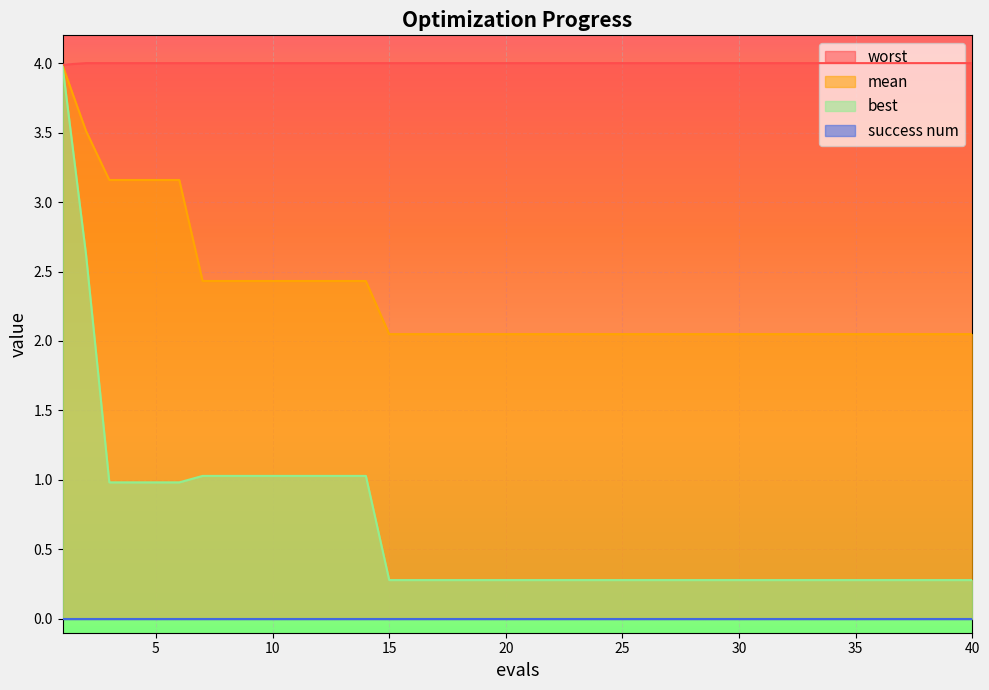

The mean series shows 2.0 at 26. True or false?

True